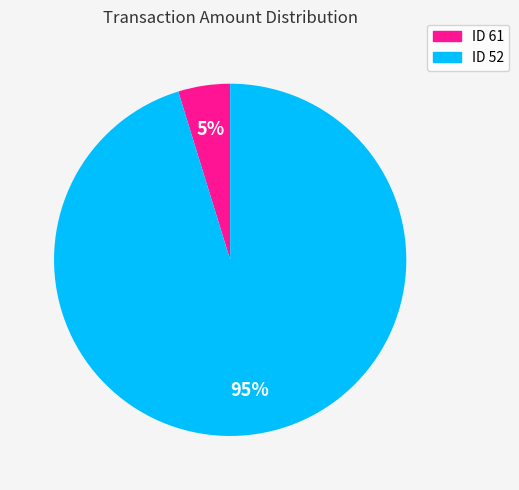

To the nearest percent, what is the average slice percentage?

50%